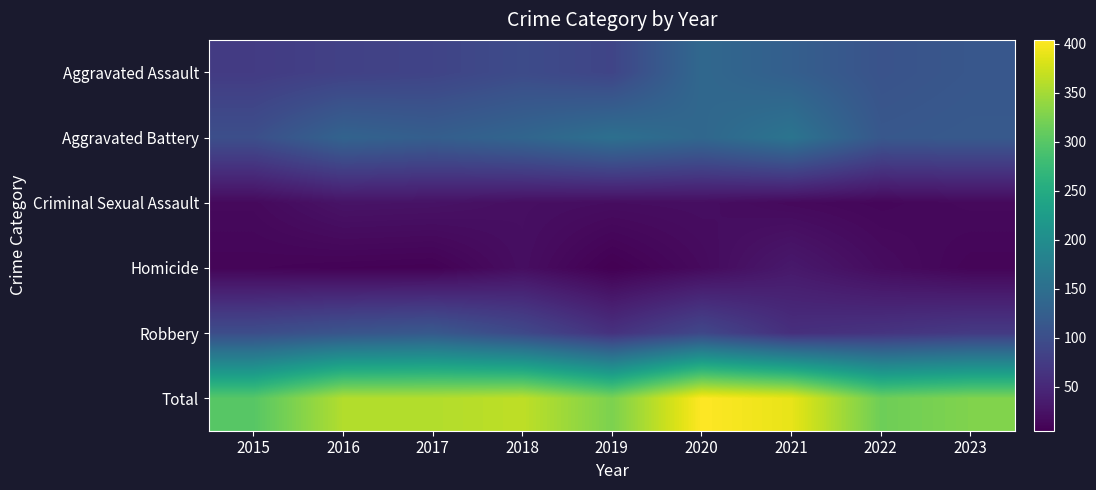

Reading left to right, list all the values displayed in this chart.

Aggravated Assault: 2015=75	2016=82	2017=86	2018=96	2019=87	2020=139	2021=125	2022=107	2023=113
Aggravated Battery: 2015=101	2016=132	2017=124	2018=135	2019=152	2020=138	2021=159	2022=114	2023=117
Criminal Sexual Assault: 2015=15	2016=26	2017=25	2018=21	2019=19	2020=20	2021=15	2022=12	2023=15
Homicide: 2015=10	2016=8	2017=7	2018=20	2019=5	2020=16	2021=32	2022=18	2023=10
Robbery: 2015=99	2016=110	2017=116	2018=93	2019=62	2020=91	2021=59	2022=65	2023=73
Total: 2015=300	2016=358	2017=358	2018=365	2019=325	2020=404	2021=390	2022=316	2023=328